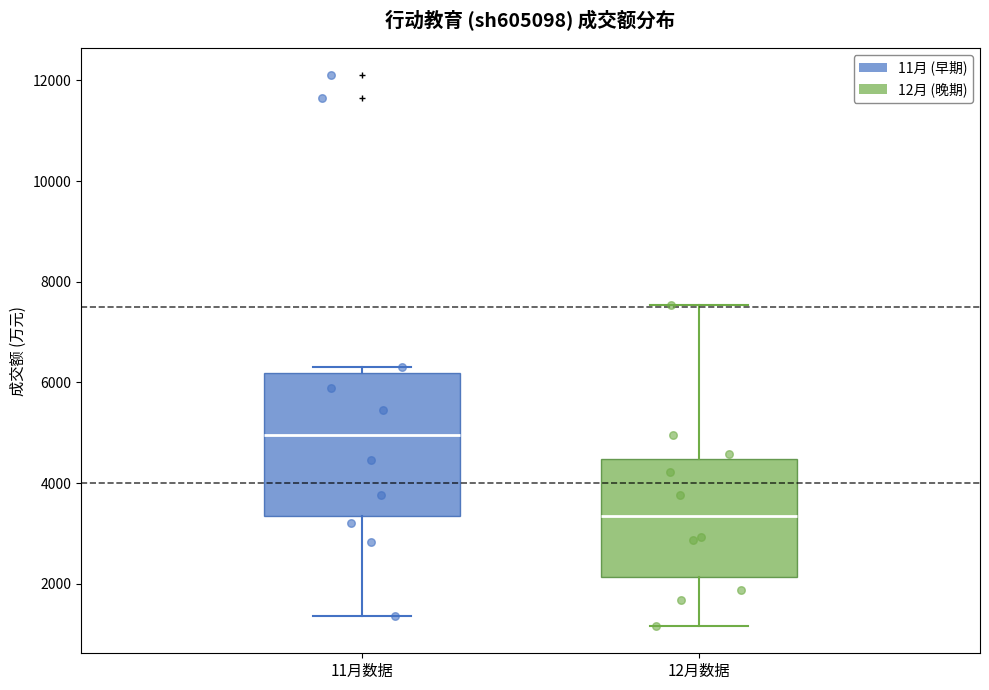

Reading left to right, read every box against the y-axis: the position of its median line, the range the box covers, and the ends of its whiskers. The values are not printed on the chart, so give them approximately, as read against the axis.

11月数据: median 5000, box 3400 to 6200, whiskers 1400 to 6400
12月数据: median 3400, box 2200 to 4400, whiskers 1200 to 7600